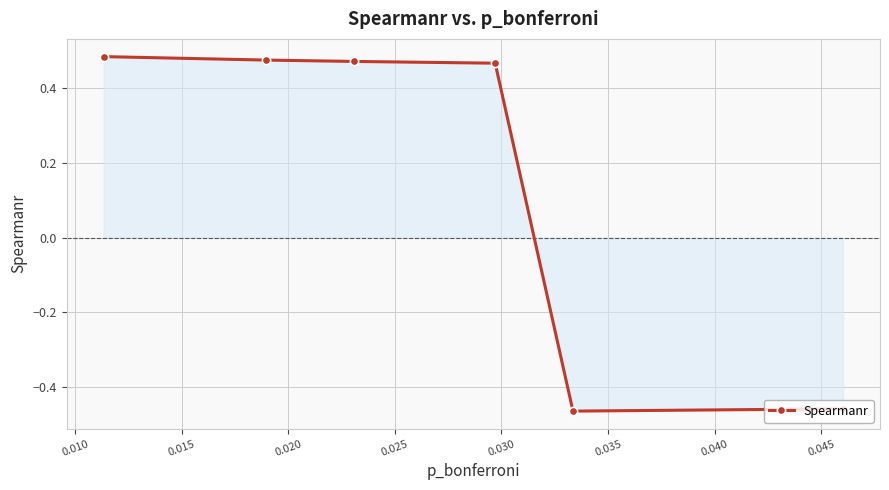

True or false: the data has more than 2 interior local peaks.

False